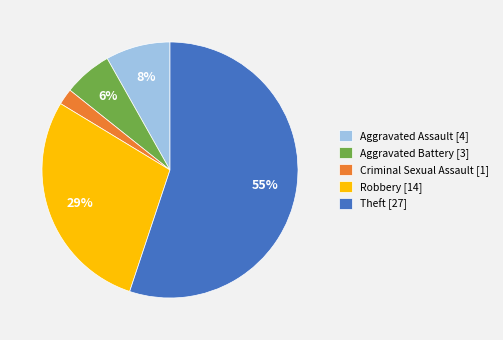

To the nearest percent, what is the difference between the Theft and Criminal Sexual Assault slice percentages?

53%